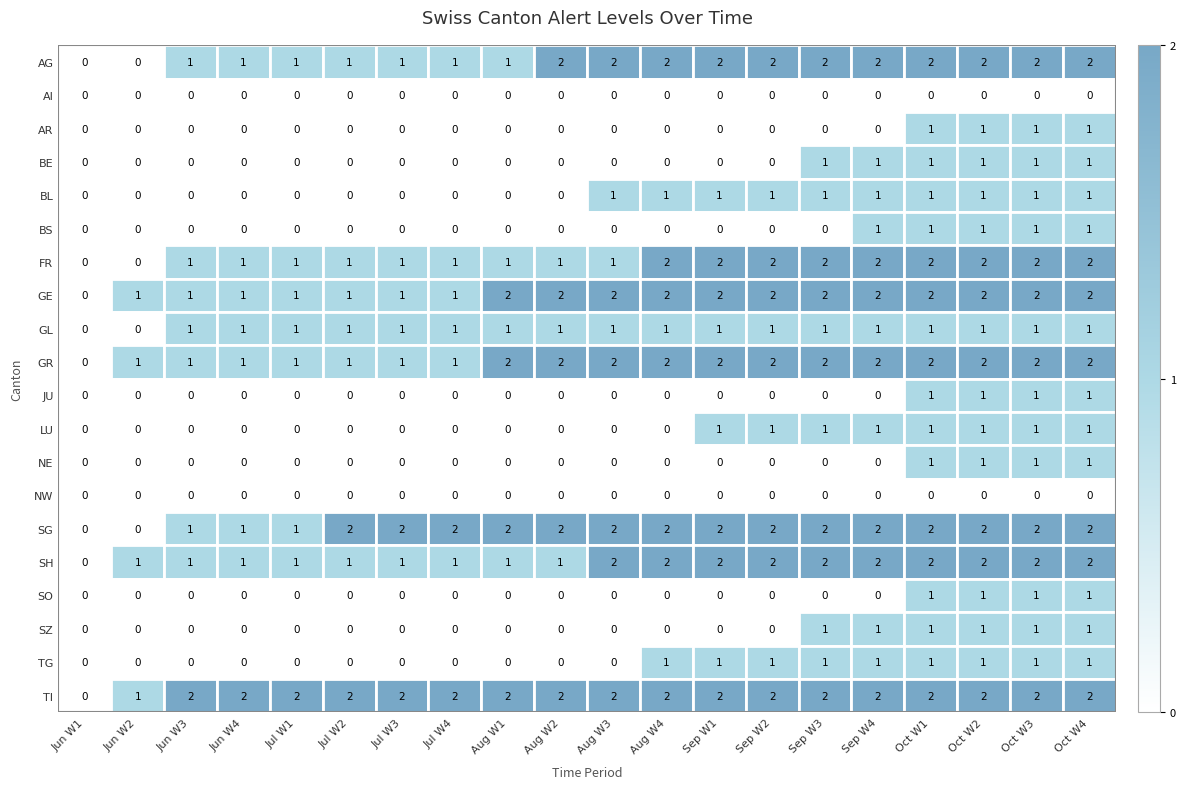

What is the spread (max minus min) of values at Jun W2?

1